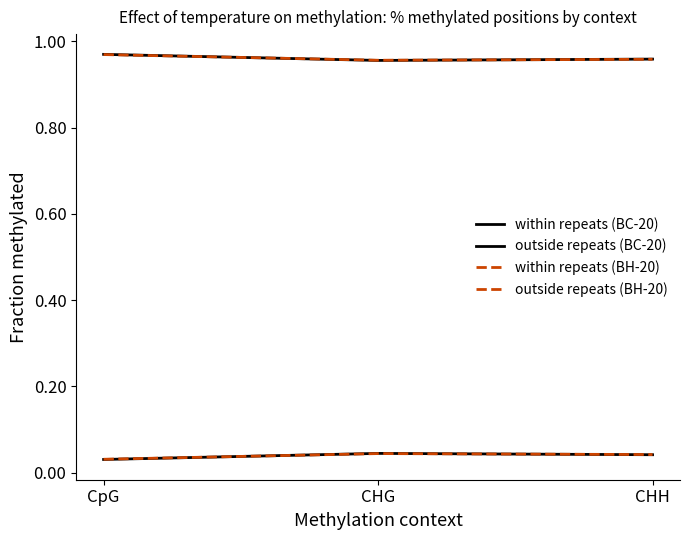

At how many categories does at least one series exceed 0?

3